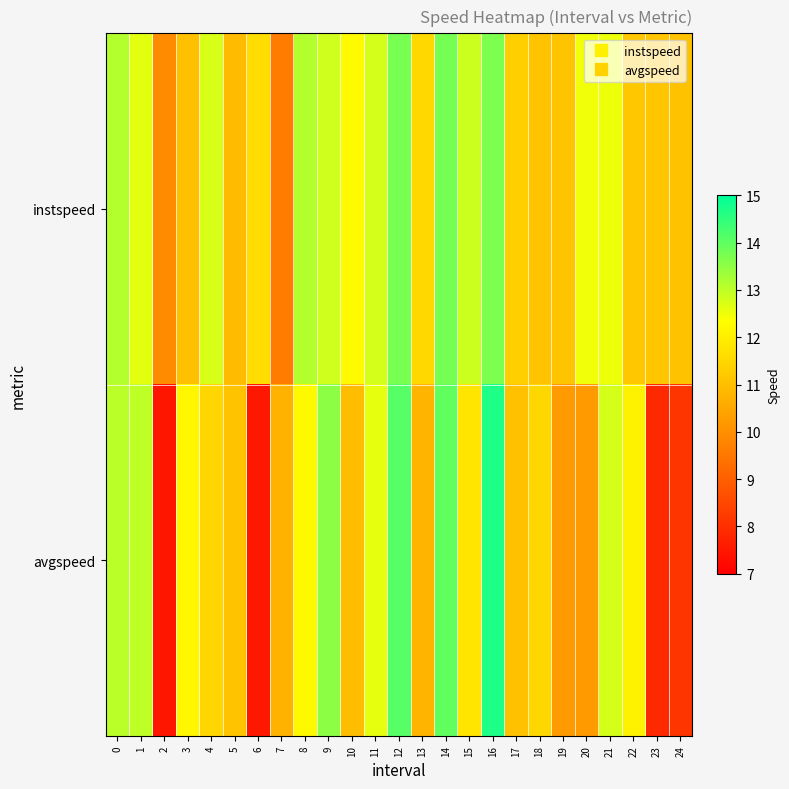

Which series has the widest spread of values?

avgspeed